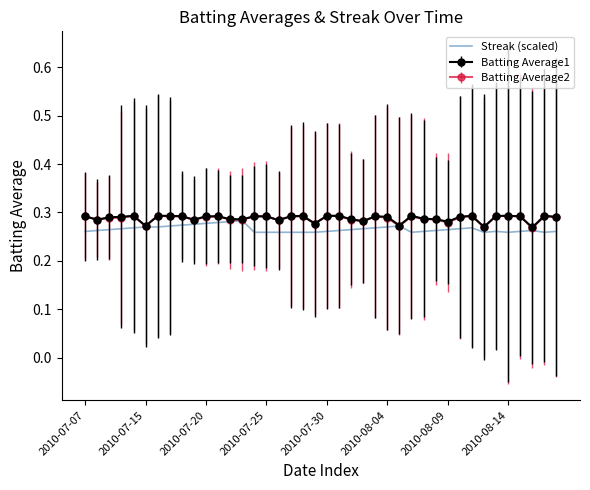

What is the maximum value shown in the chart?

0.3